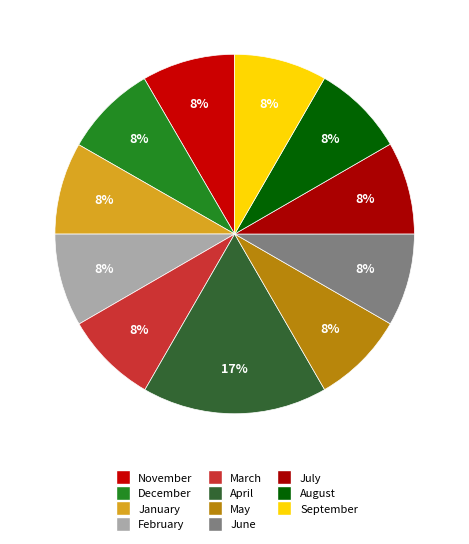

How many segments does this pie chart have?

11